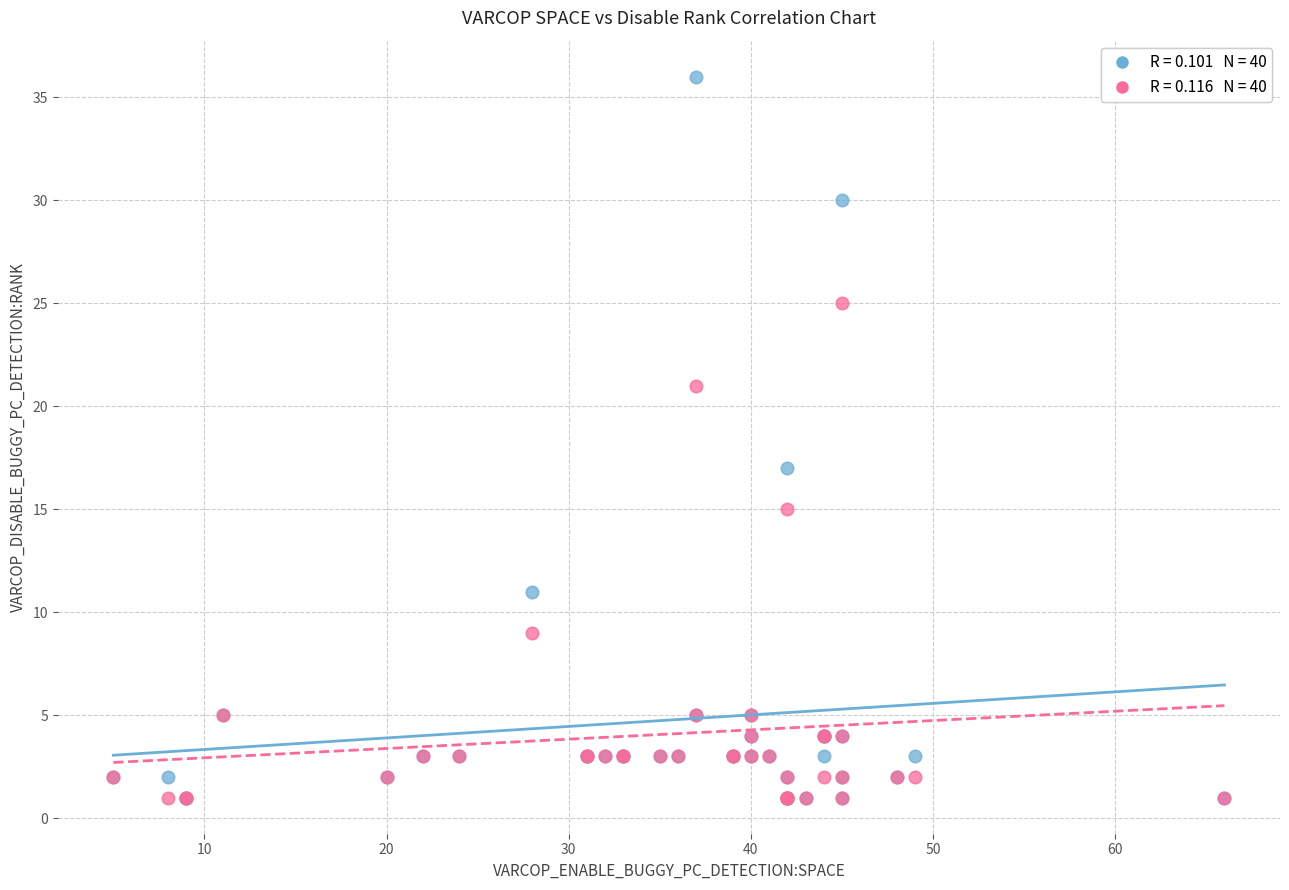

Across all series, what Y value is closest to 18?

17